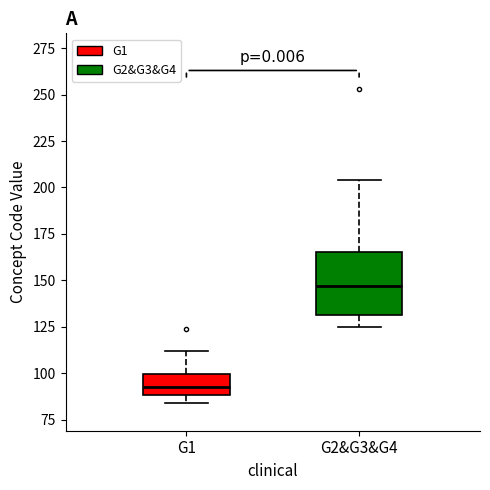

Reading left to right, transcribe this box plot: for each box, give where its median line is, the range the box spans, and where its two whiskers end, as read against the y-axis. The values are not printed on the chart, so give them approximately, as read against the axis.

G1: median 95, box 90 to 100, whiskers 85 to 110
G2&G3&G4: median 145, box 130 to 165, whiskers 125 to 205